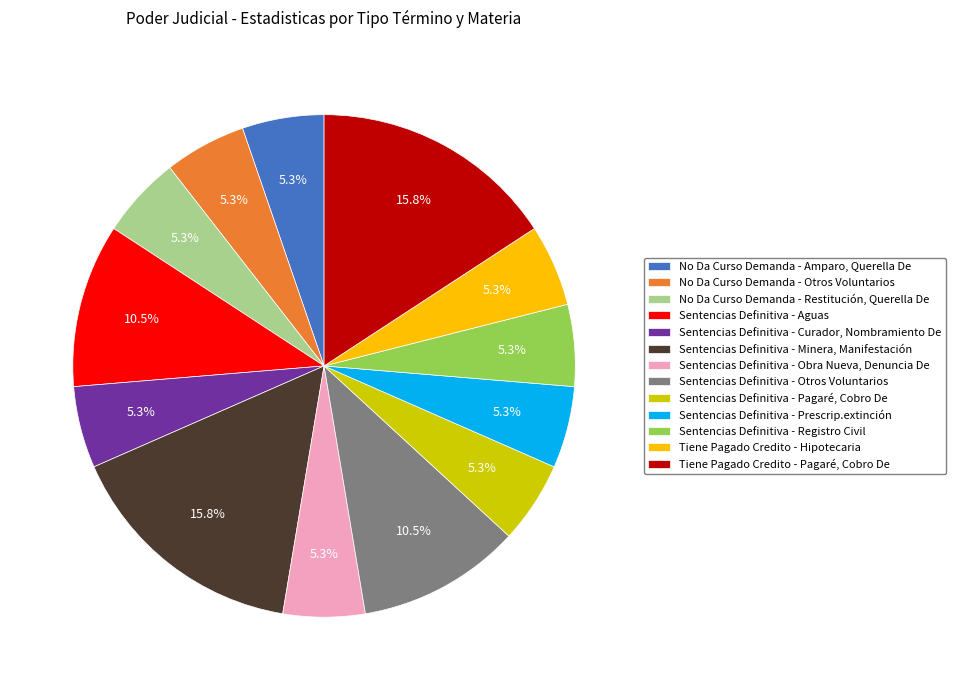

What is the total percentage of Sentencias Definitiva - Registro Civil and Sentencias Definitiva - Aguas?

15.8%